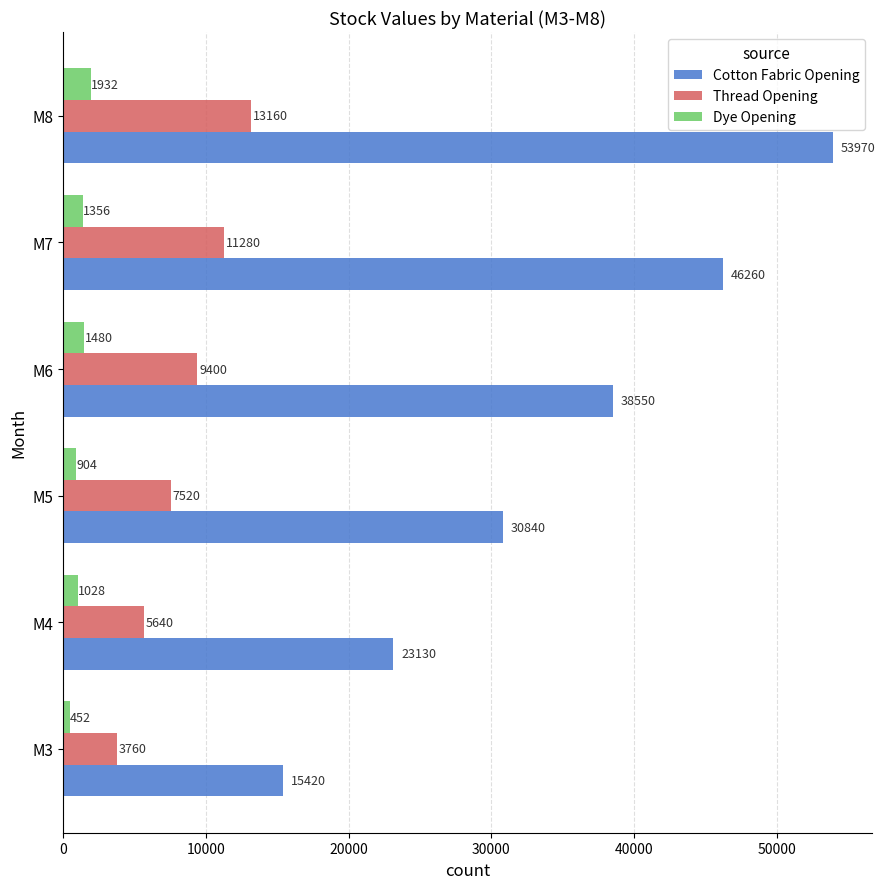

What is the spread (max minus min) of values at M7?

44904